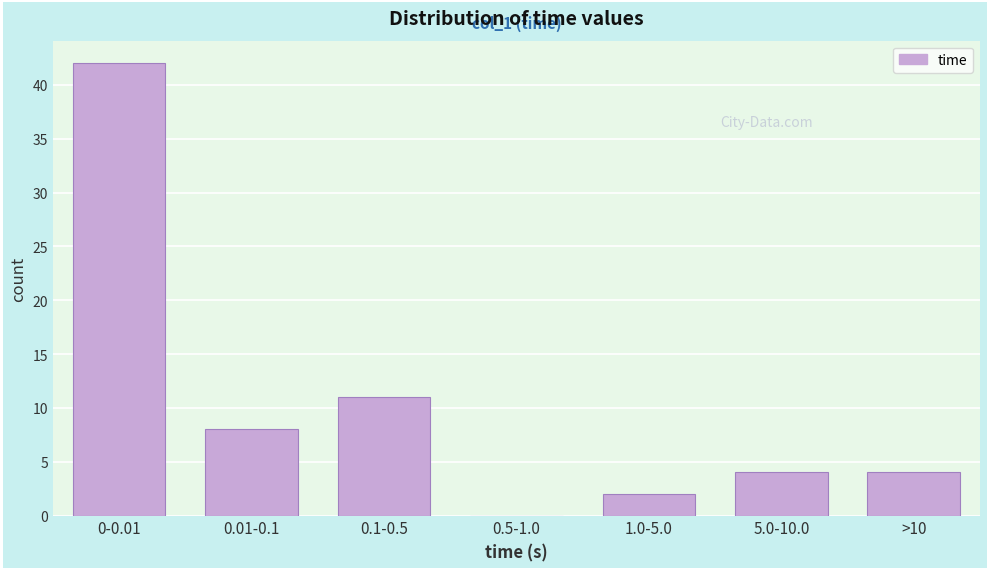

Reading right to left, list all the values displayed in this chart.

>10=4	5.0-10.0=4	1.0-5.0=2	0.5-1.0=0	0.1-0.5=11	0.01-0.1=8	0-0.01=42